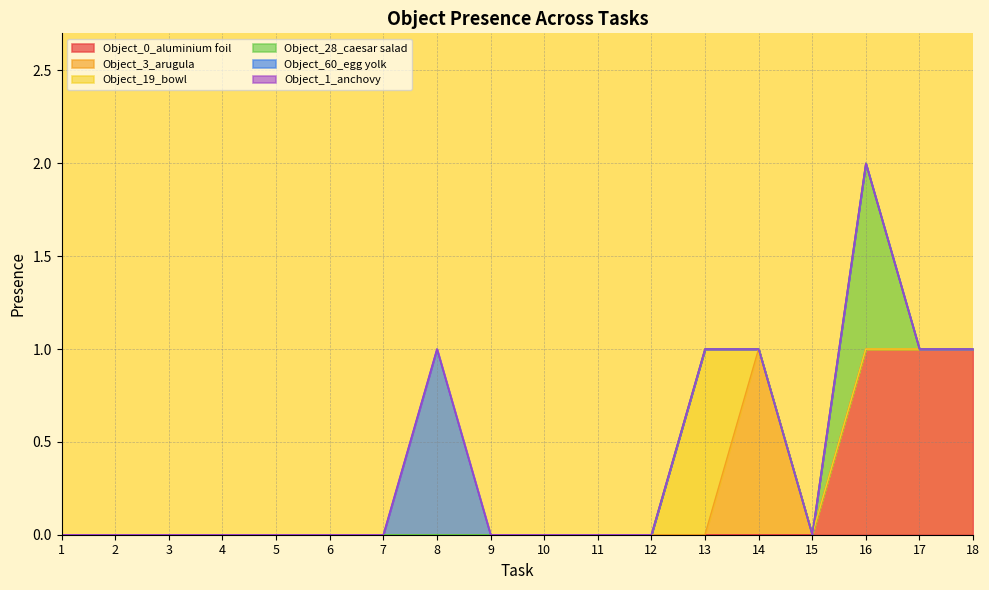

Between 1 and 3, which series saw the biggest shift?

Object_0_aluminium foil